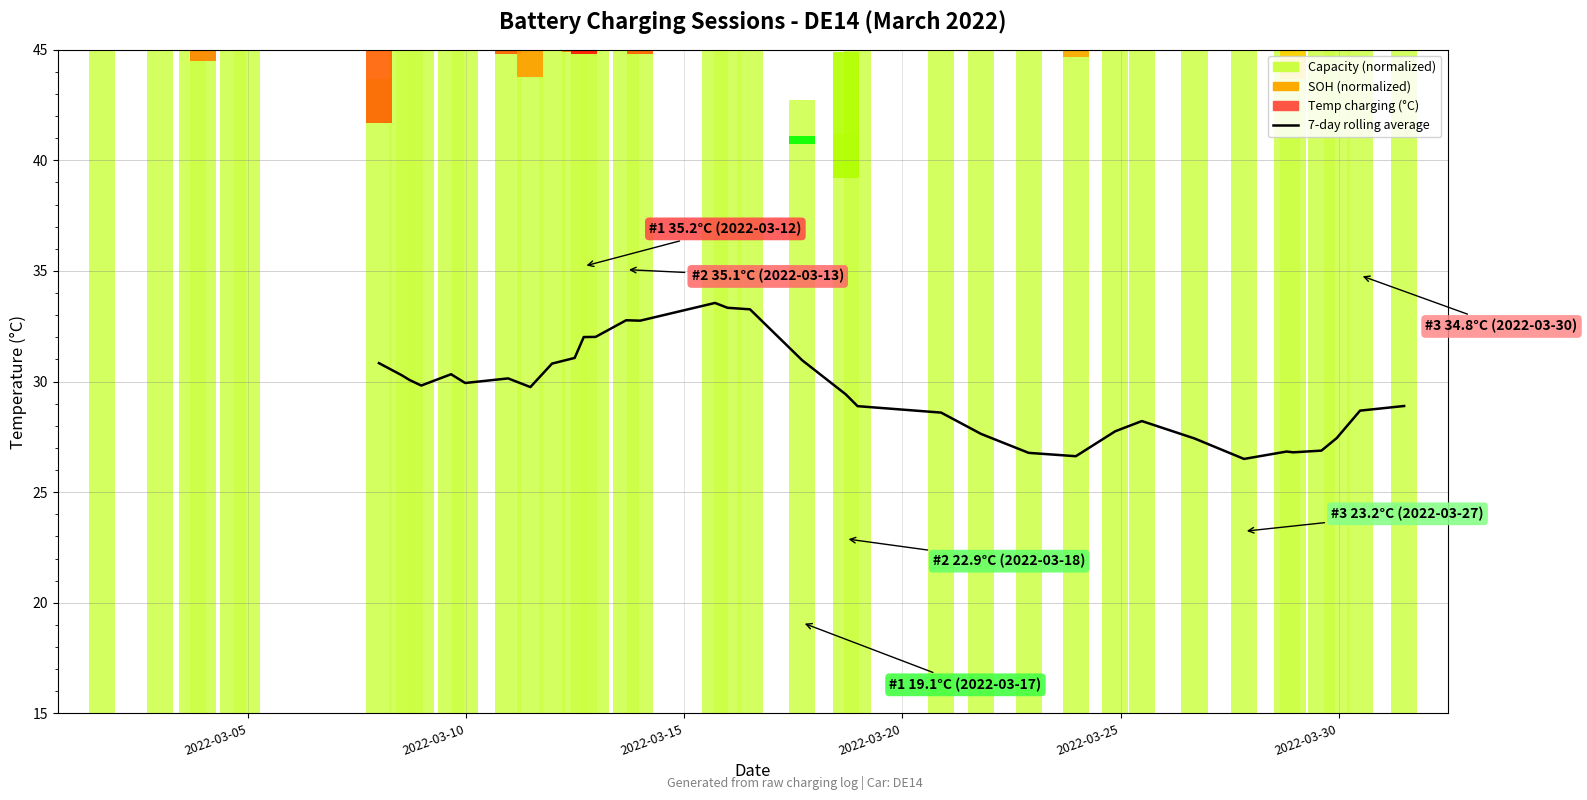

What is the sum of all values?

1007.1